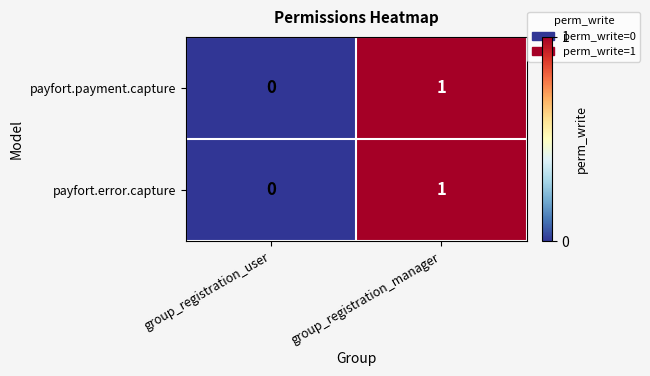

At which category is the sum across all series the highest?

group_registration_manager